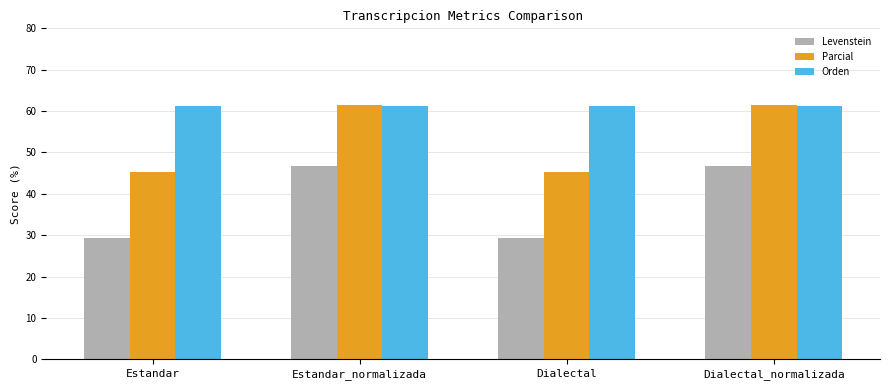

What is the total value across all series at Estandar_normalizada?

169.6